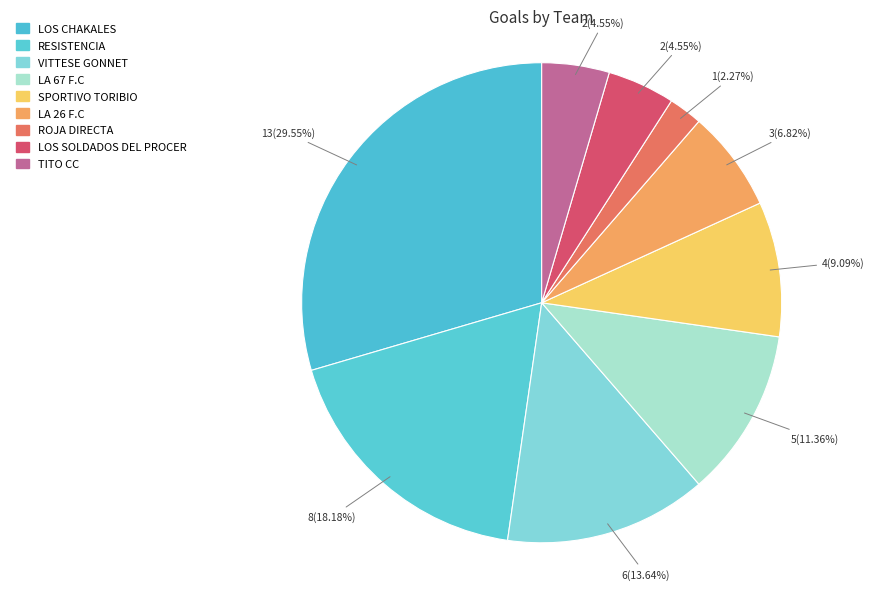

How many segments does this pie chart have?

9